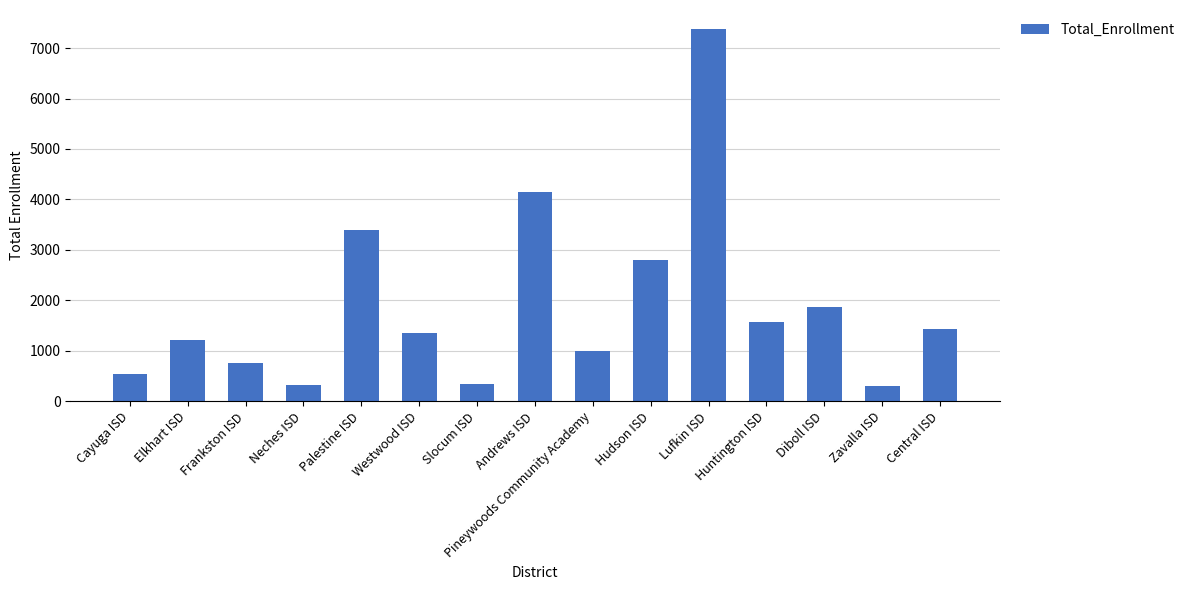

What is the label of the 5th bar from the right?

Lufkin ISD